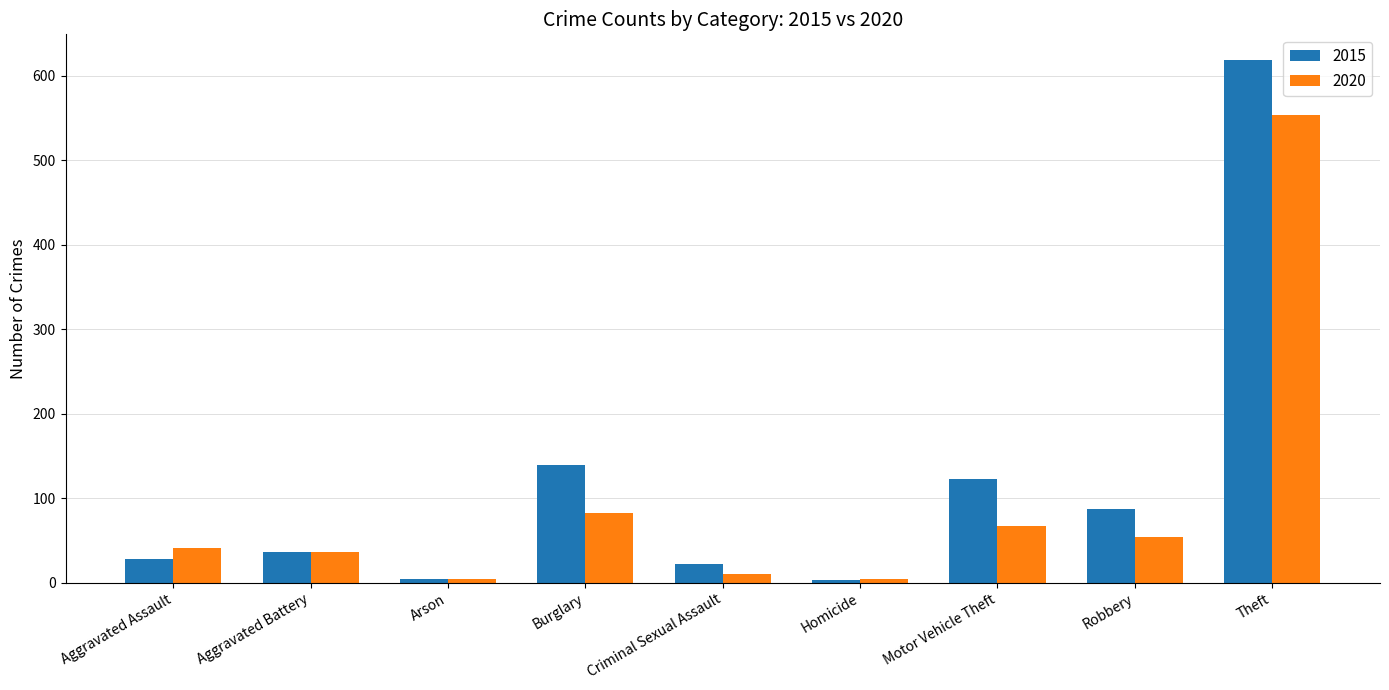

The value of 2015 at Robbery is 44. True or false?

False